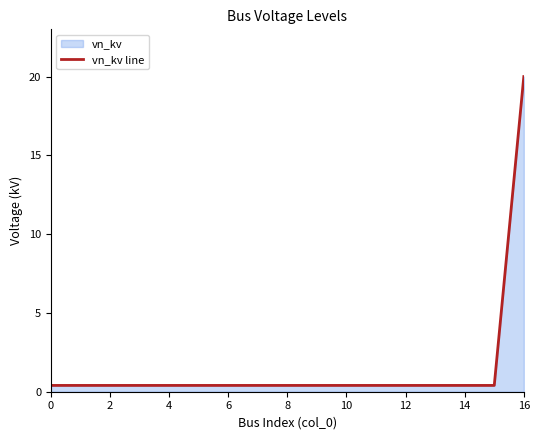

True or false: the data has more than 1 interior local peaks.

False